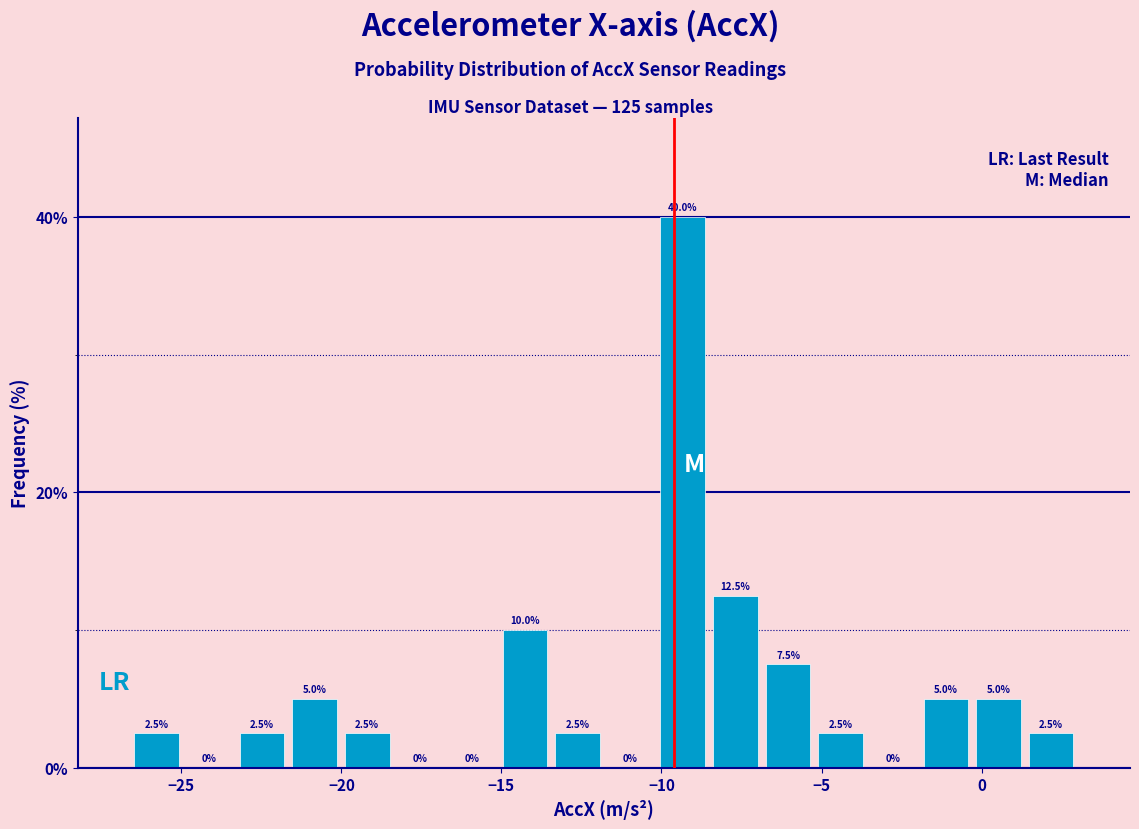

Read against the x-axis, roughly where is the centre of the tallest bar?

-9.5